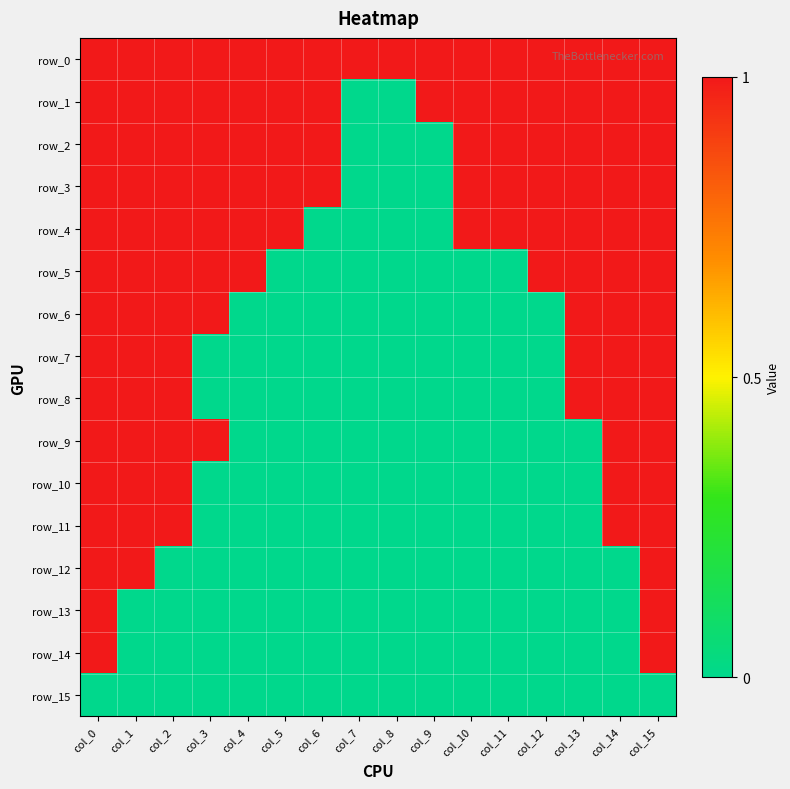

Which category has the highest value across all series?

col_0